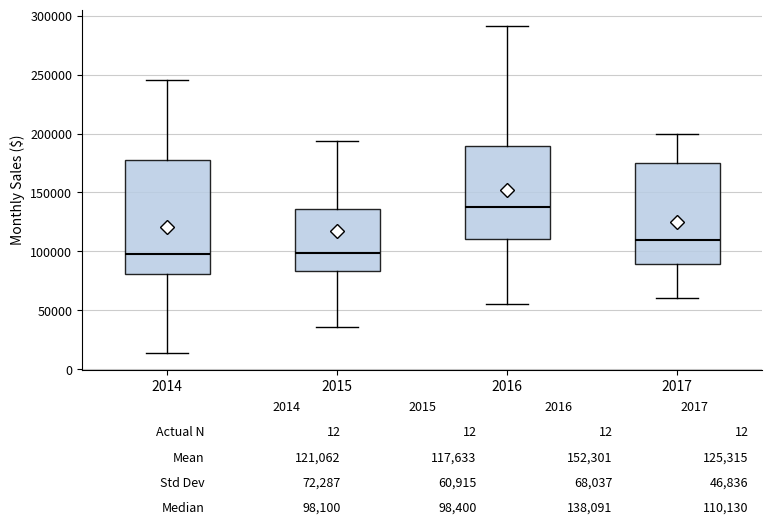

Which box is the tallest, from its lower edge to its upper edge?

2014